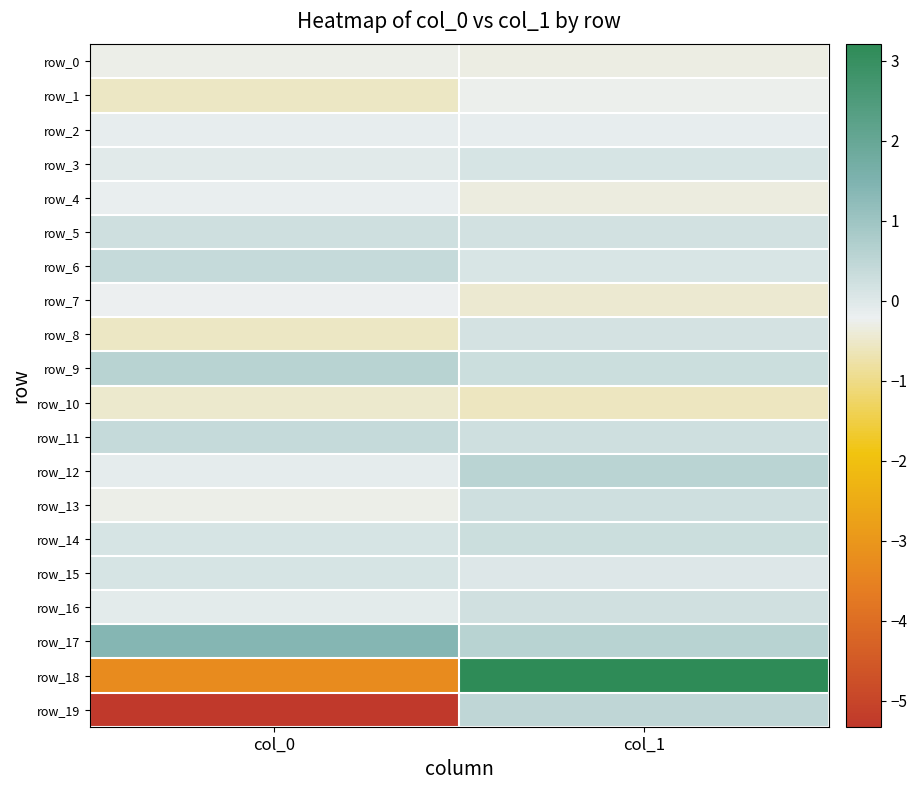

The row_4 series shows -0.2 at col_0. True or false?

True